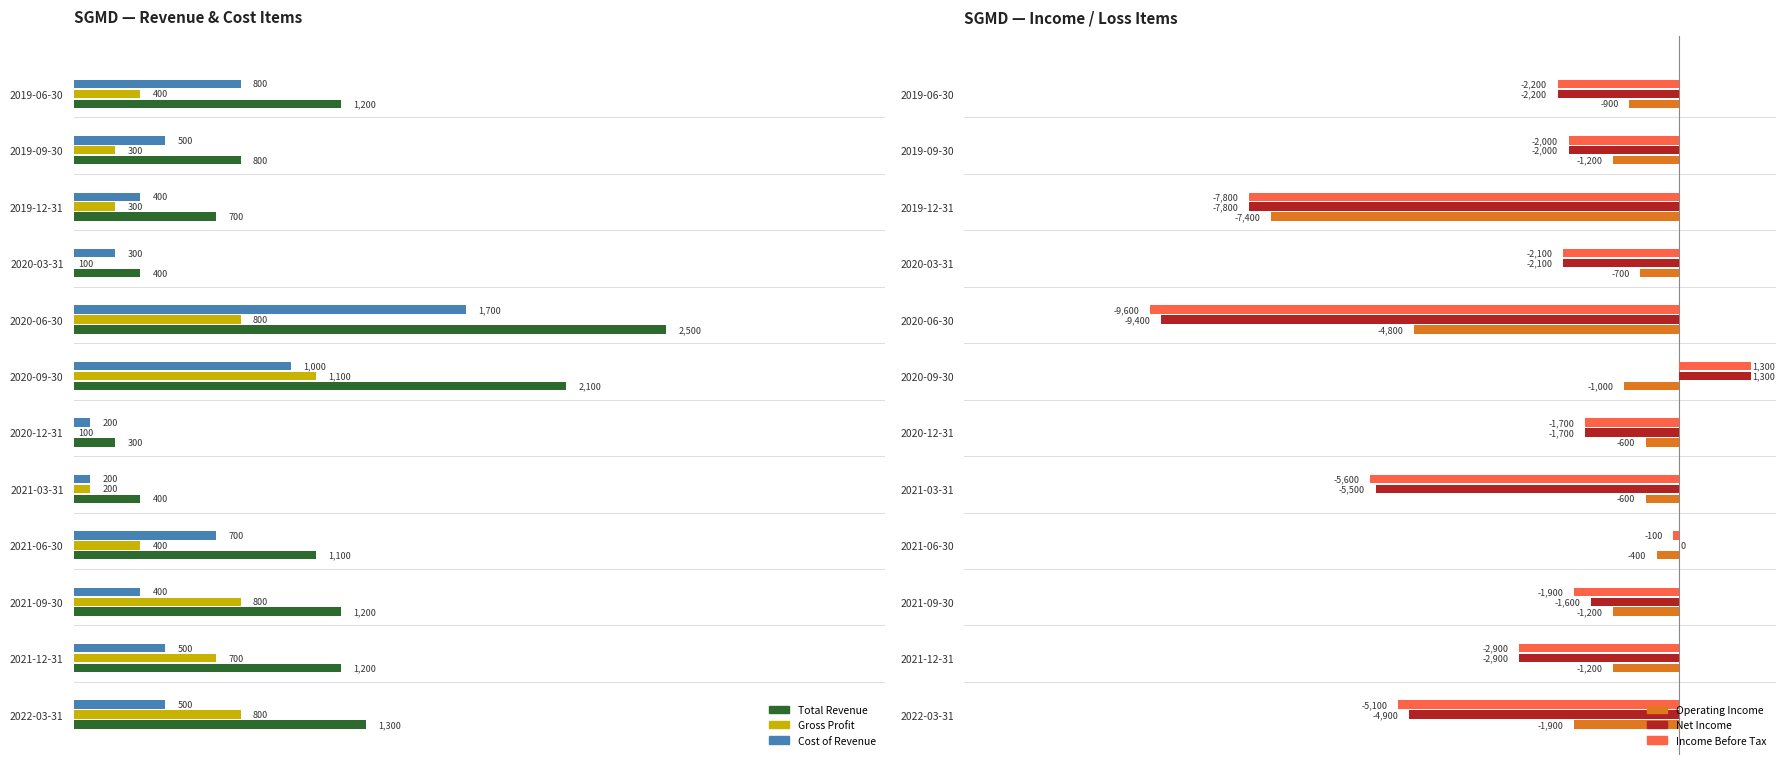

Which series has the widest spread of values?

Income Before Tax